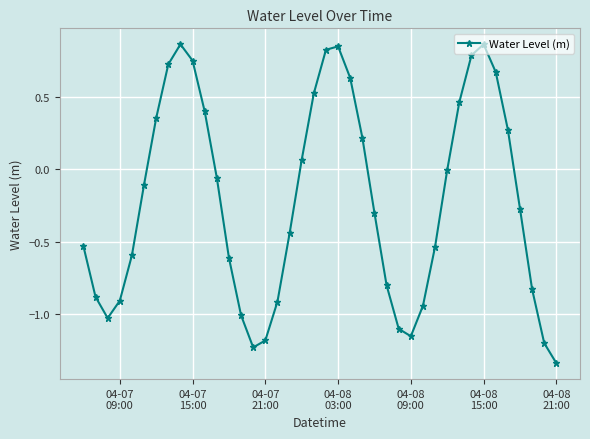

True or false: there are more than 2 points higher than both neighbors.

True